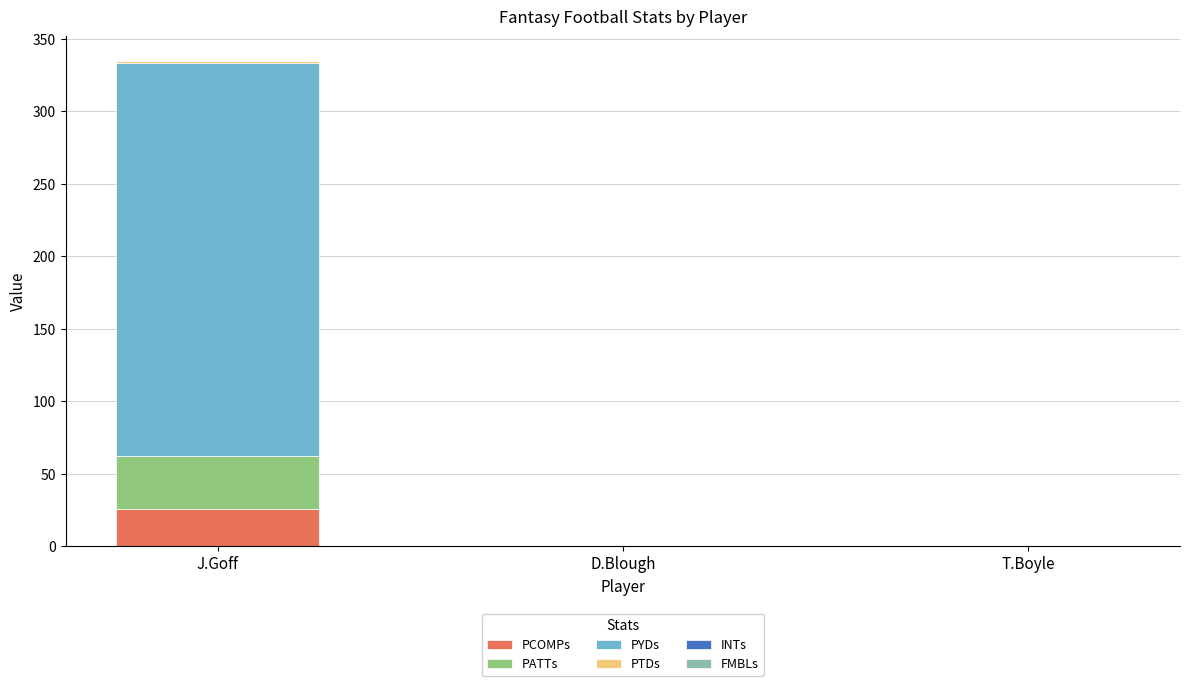

At which category is the sum across all series the highest?

J.Goff